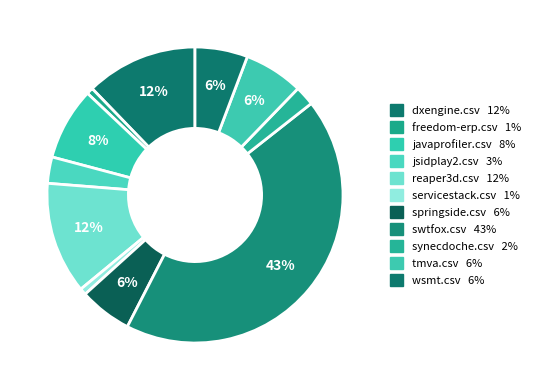

How many slices are in this pie chart?

11